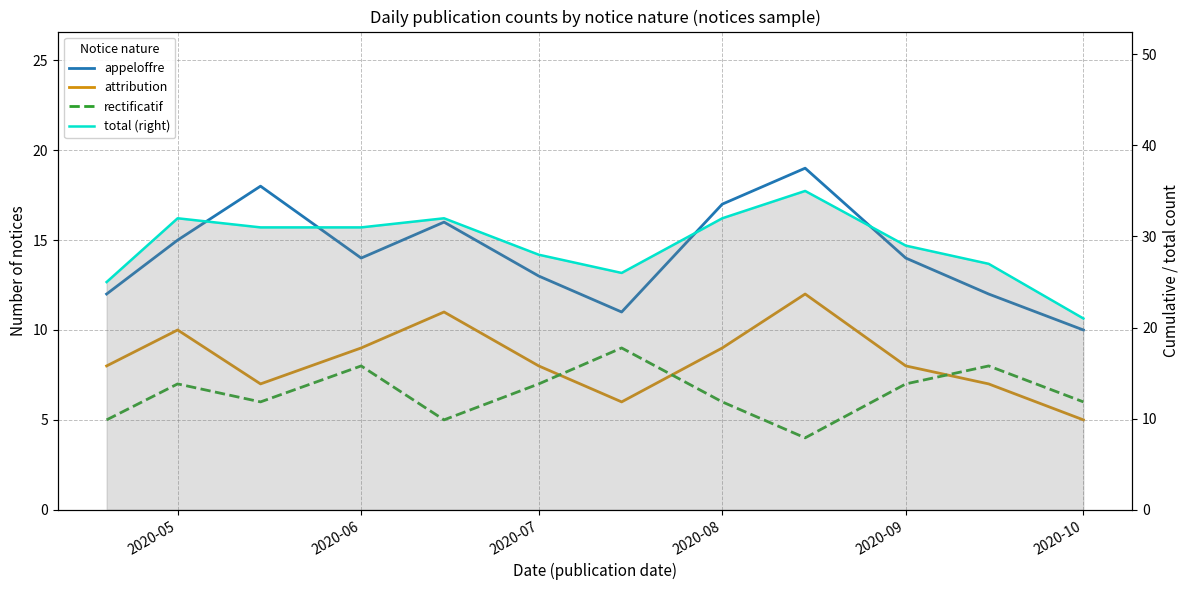

True or false: appeloffre and rectificatif intersect in this chart.

False